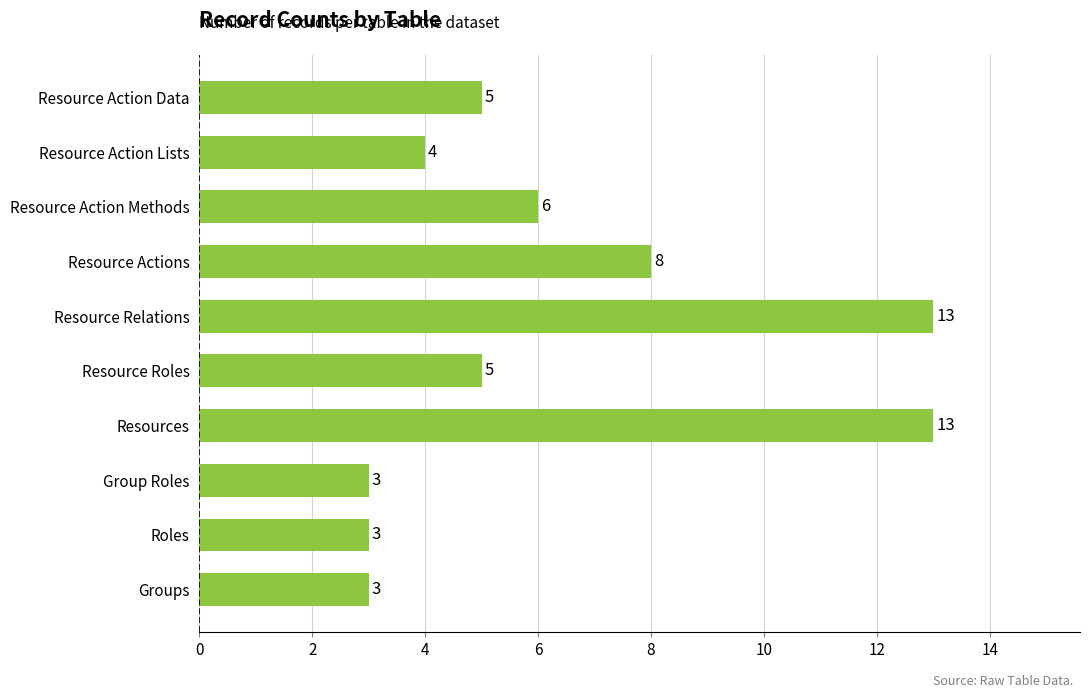

What is the greatest value displayed?

13